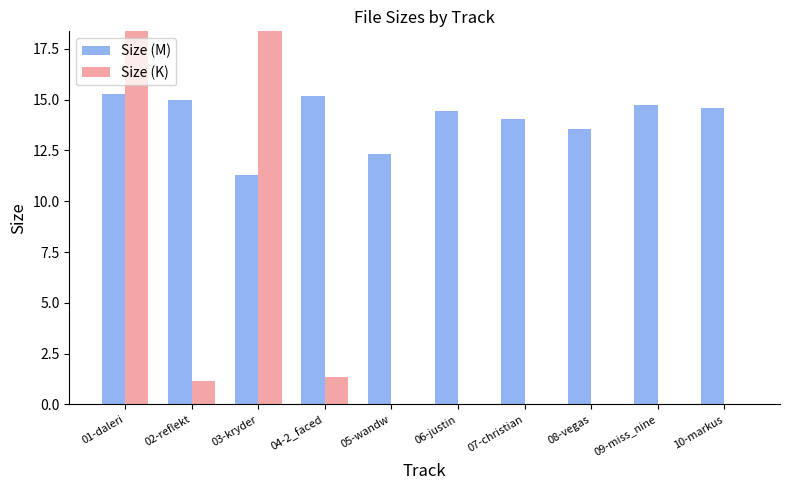

At which label is Size (K) closest to 55?

03-kryder